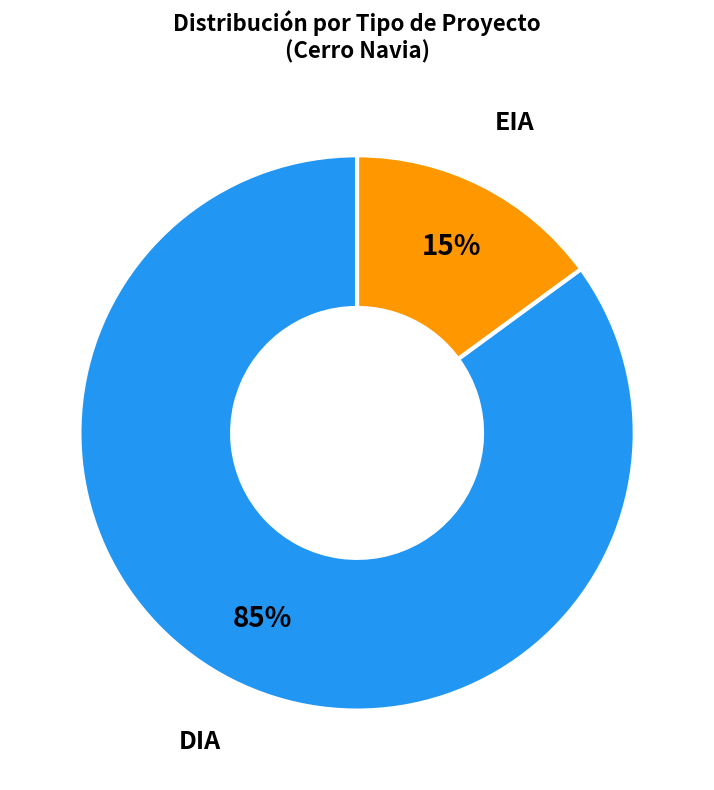

Between DIA and EIA, which is larger?

DIA